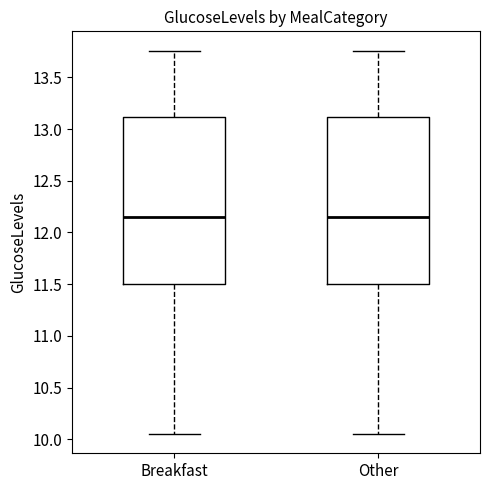

Reading left to right, read every box against the y-axis: the position of its median line, the range the box covers, and the ends of its whiskers. The values are not printed on the chart, so give them approximately, as read against the axis.

Breakfast: median 12.15, box 11.50 to 13.10, whiskers 10.05 to 13.75
Other: median 12.15, box 11.50 to 13.10, whiskers 10.05 to 13.75